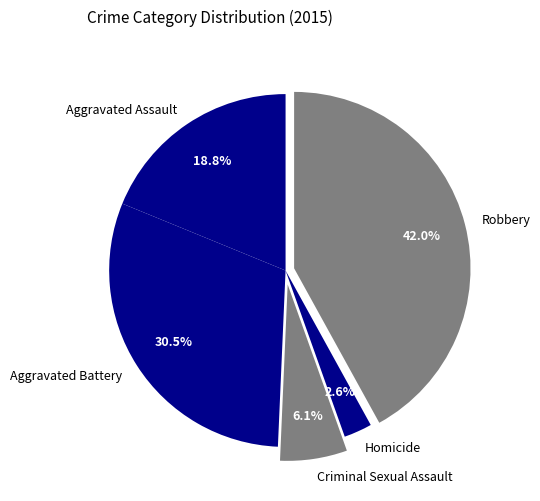

Is Aggravated Battery the majority of the pie?

No